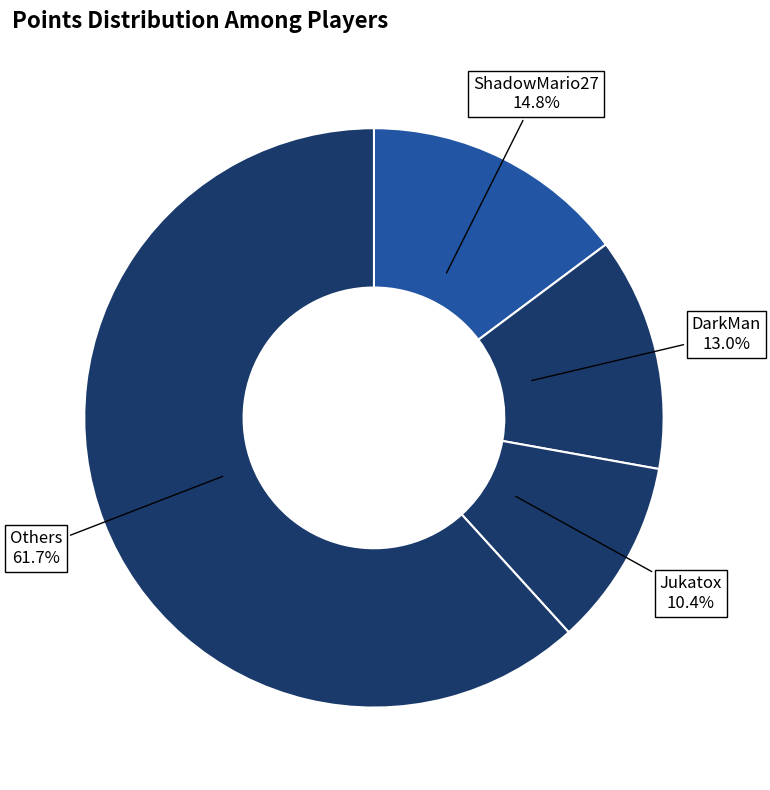

What percentage is NOT represented by ShadowMario27?

85.2%